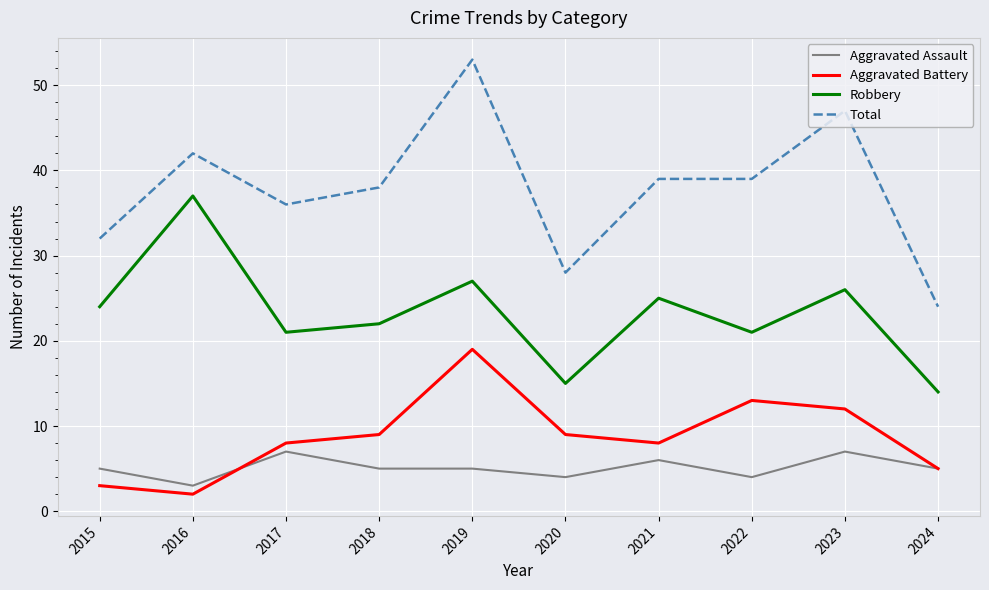

Reading right to left, transcribe all the data shown in this chart.

Aggravated Assault: 5	7	4	6	4	5	5	7	3	5
Aggravated Battery: 5	12	13	8	9	19	9	8	2	3
Robbery: 14	26	21	25	15	27	22	21	37	24
Total: 24	47	39	39	28	53	38	36	42	32